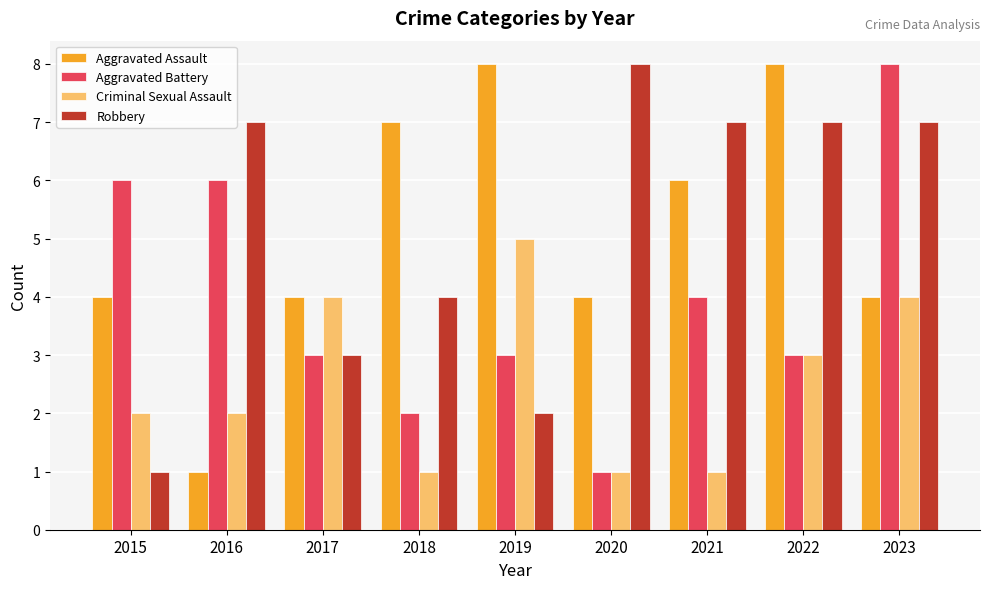

Rank the series at 2019 from lowest to highest value.

Robbery, Aggravated Battery, Criminal Sexual Assault, Aggravated Assault